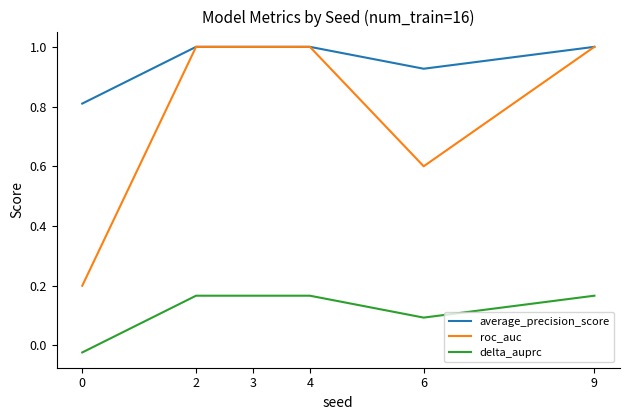

List the series in order of their overall mean, highest first.

average_precision_score, roc_auc, delta_auprc